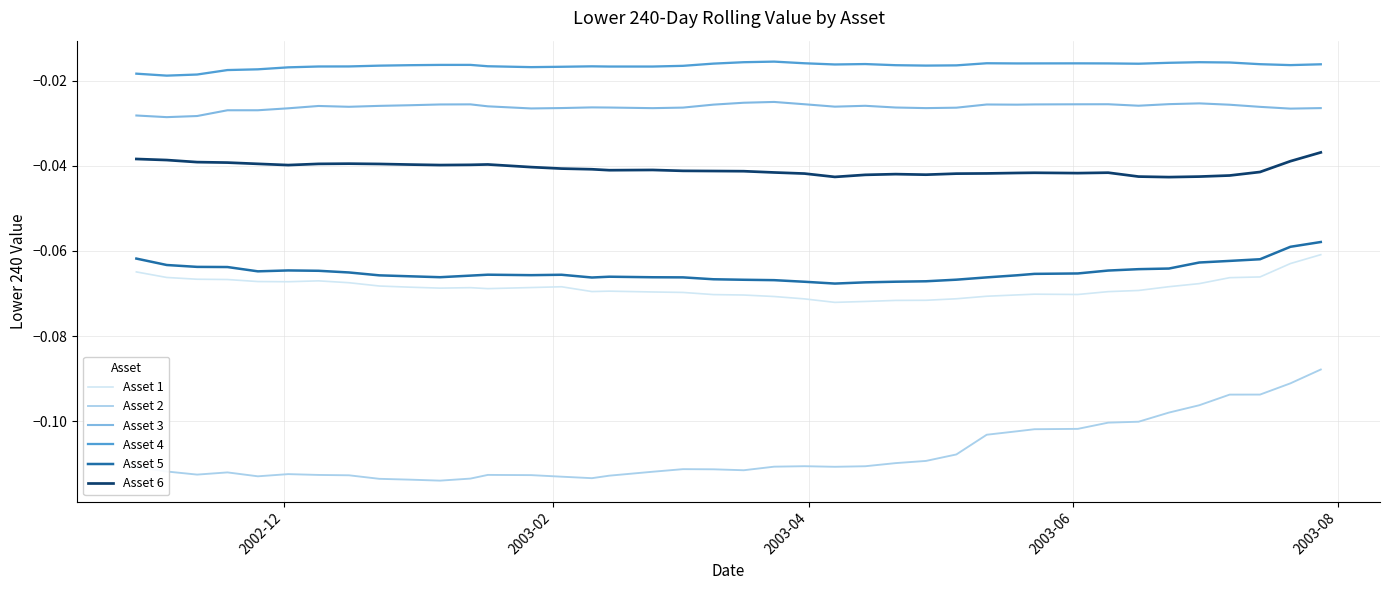

What are all the series names shown in the legend?

Asset 1, Asset 2, Asset 3, Asset 4, Asset 5, Asset 6